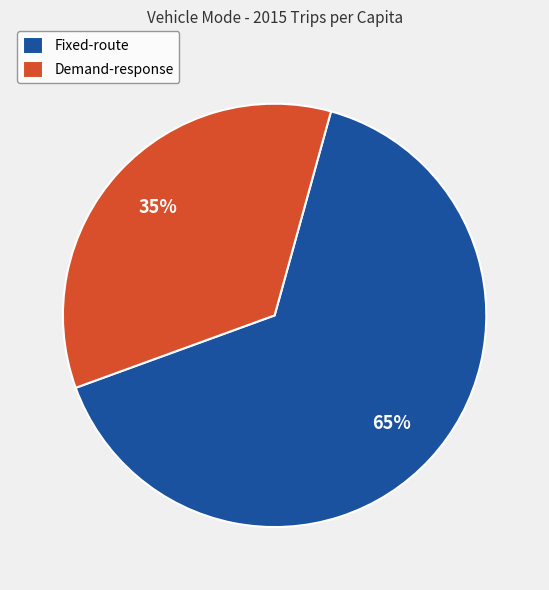

Combined, do Fixed-route and Demand-response account for over 50%?

Yes